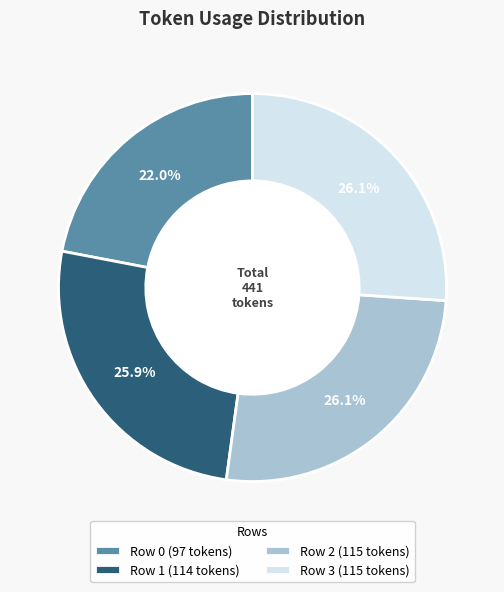

Count the number of slices in the pie.

4